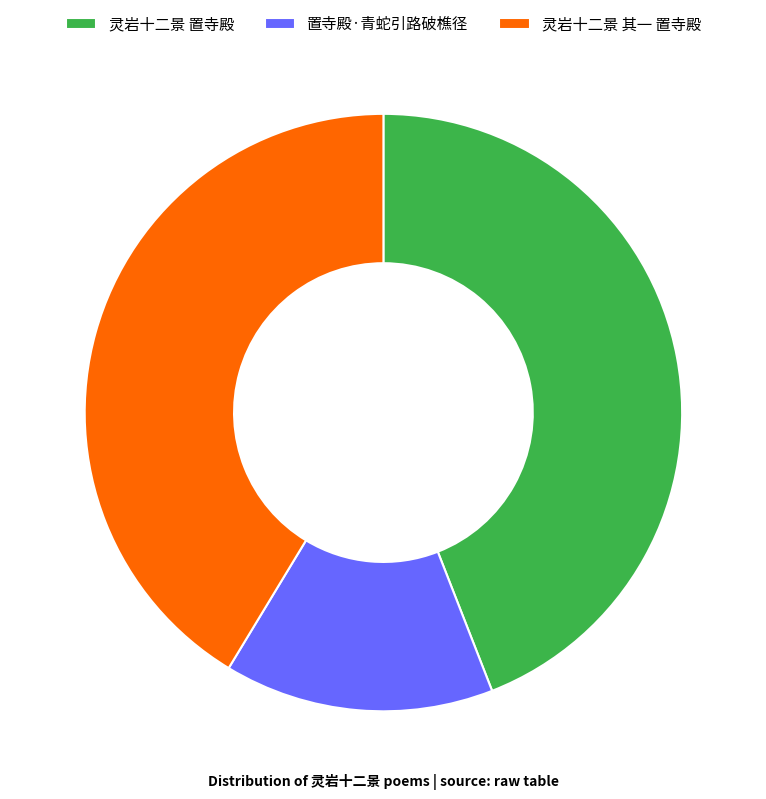

True or false: 灵岩十二景 置寺殿 accounts for 58% of the total.

False